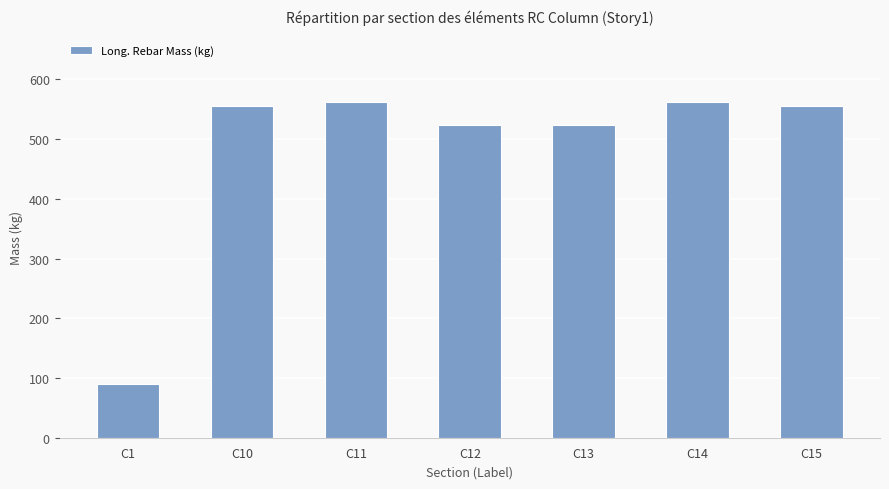

Count the number of values greater than 554.

4